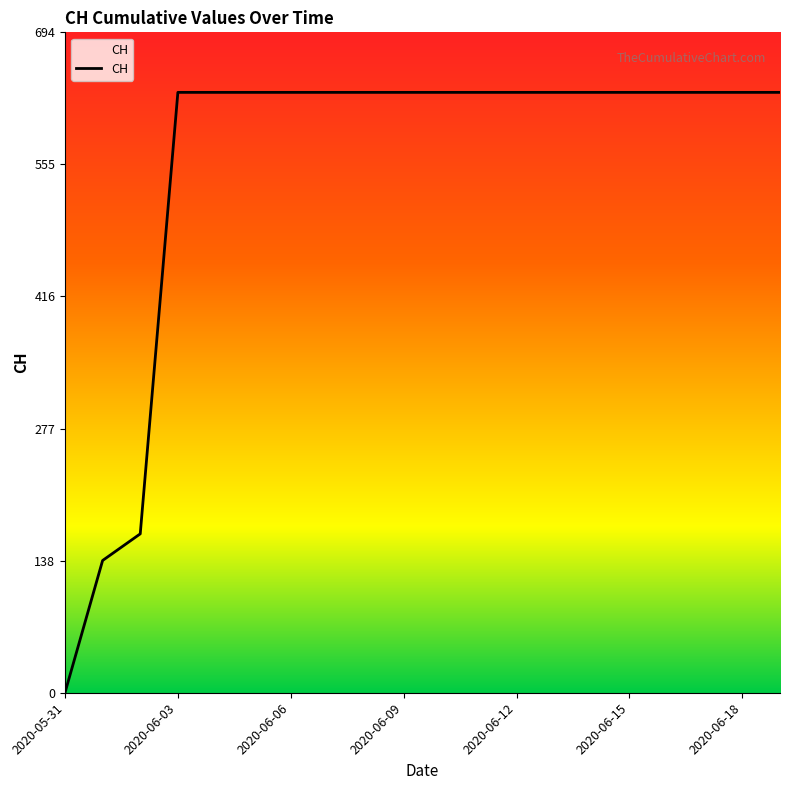

How many lines are shown in the chart?

1